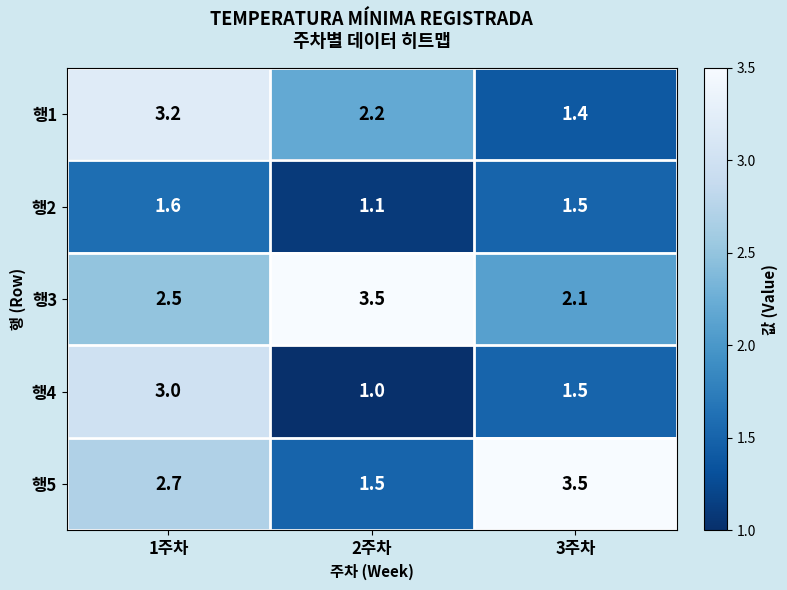

Where is 행5 nearest to the value 2?

2주차